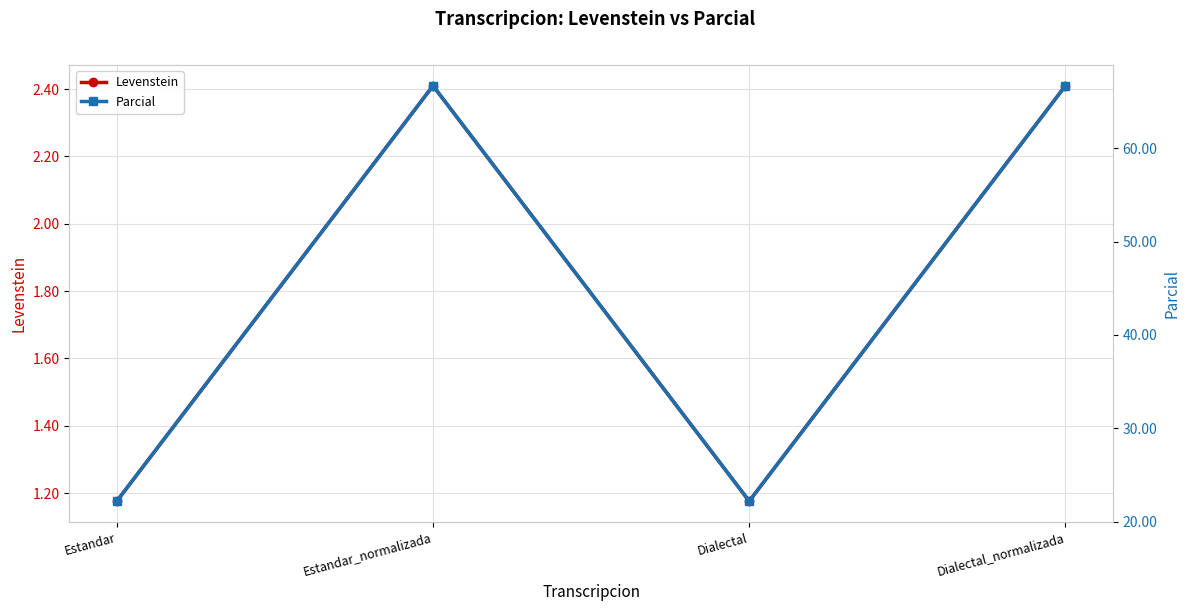

What are all the series names shown in the legend?

Levenstein, Parcial